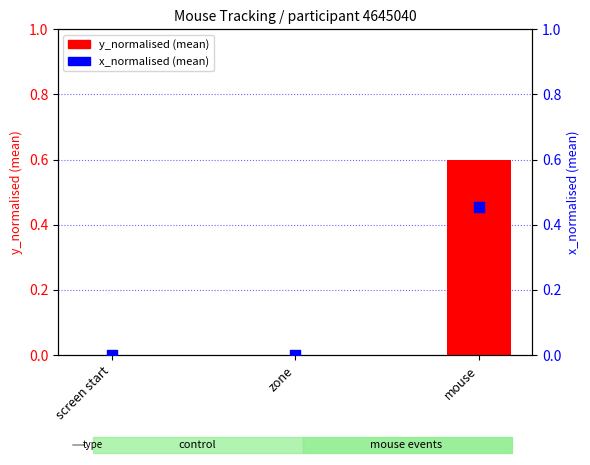

What are all the series names shown in the legend?

y_normalised (mean), x_normalised (mean)